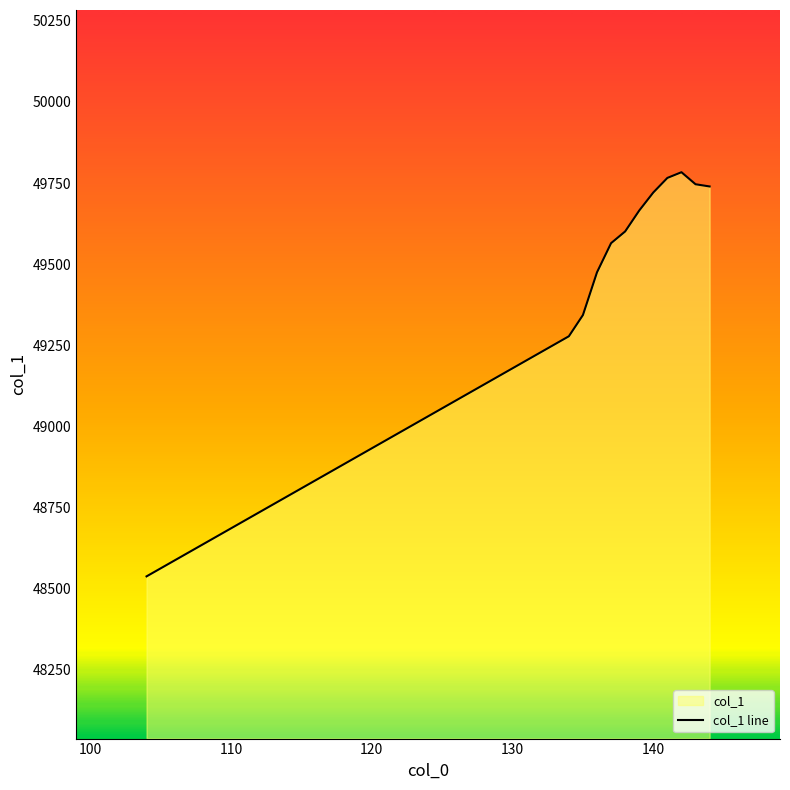

What is the value of the 11th point from the left?

49746.3